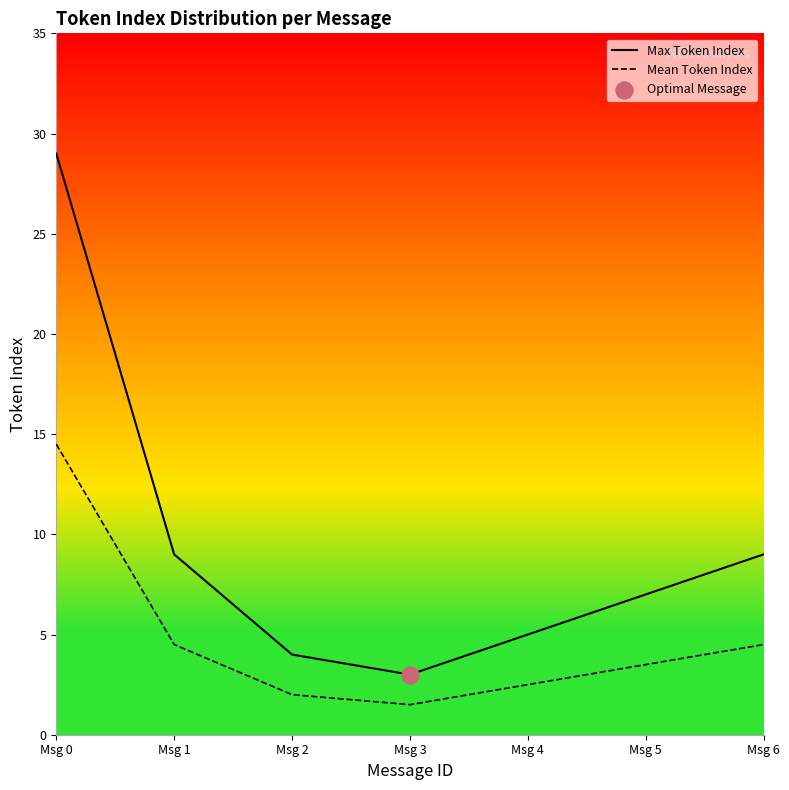

What are all the series names shown in the legend?

Max Token Index, Mean Token Index